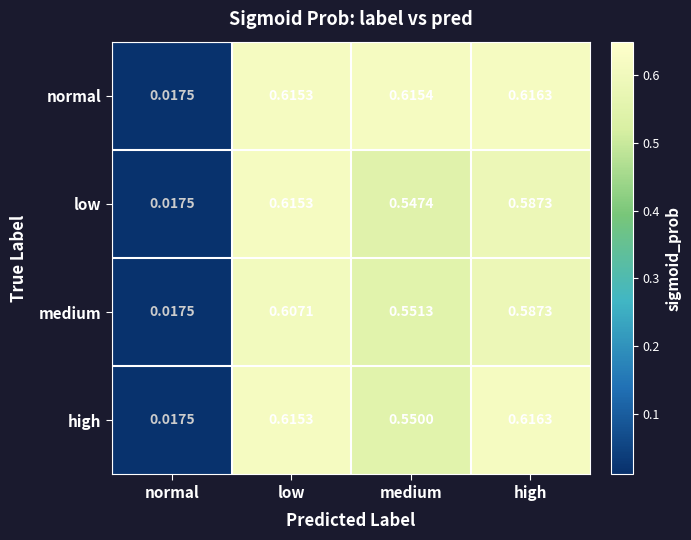

Rank the series at medium from highest to lowest value.

normal, medium, high, low